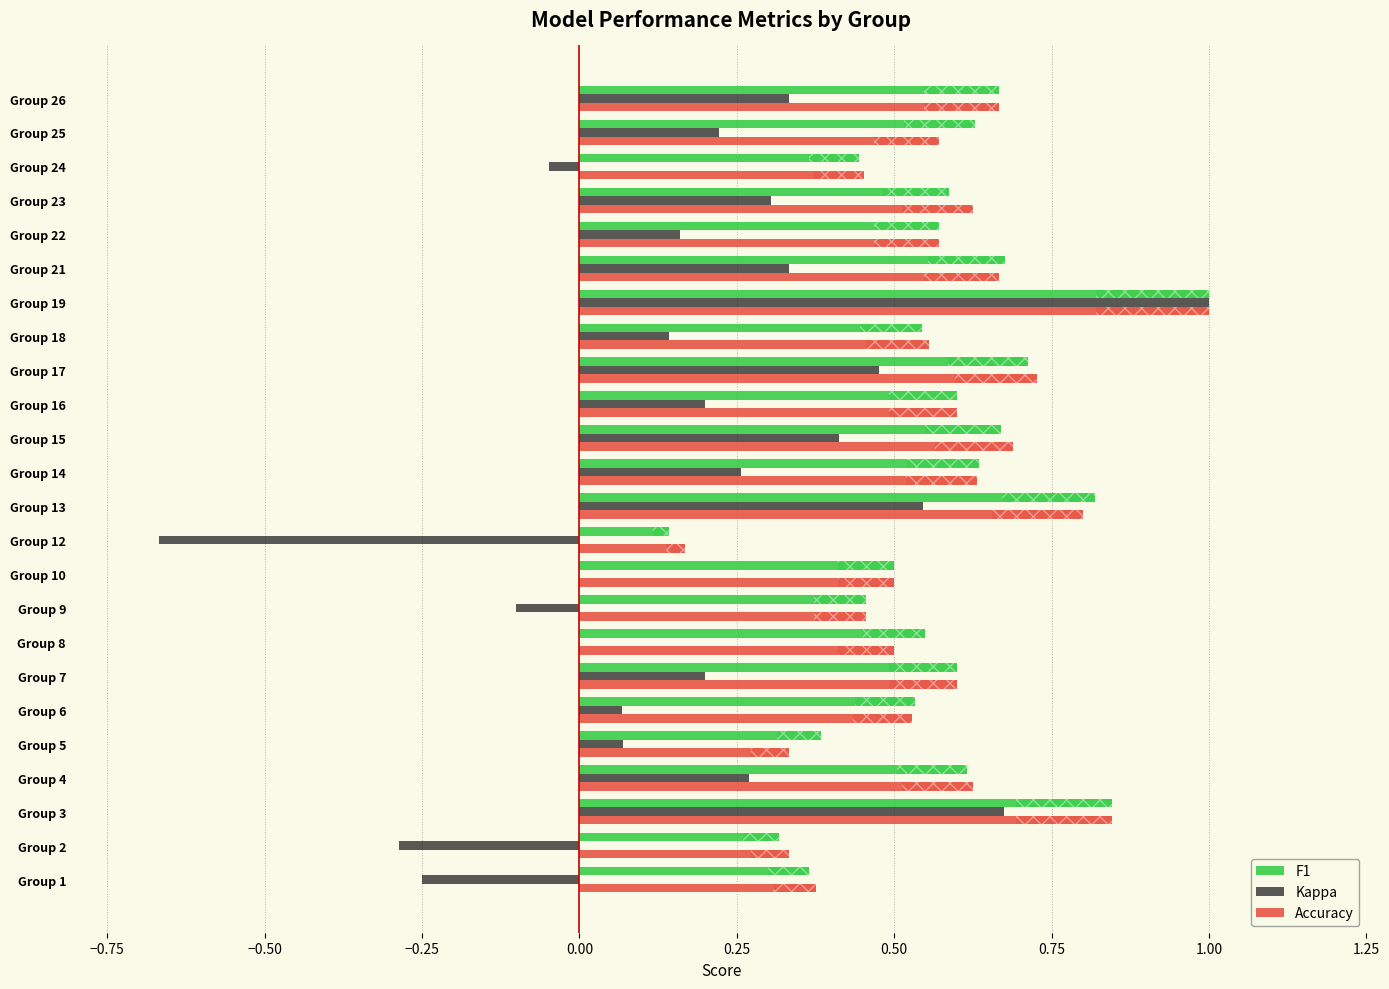

What is the highest value of the Accuracy series?

1.0